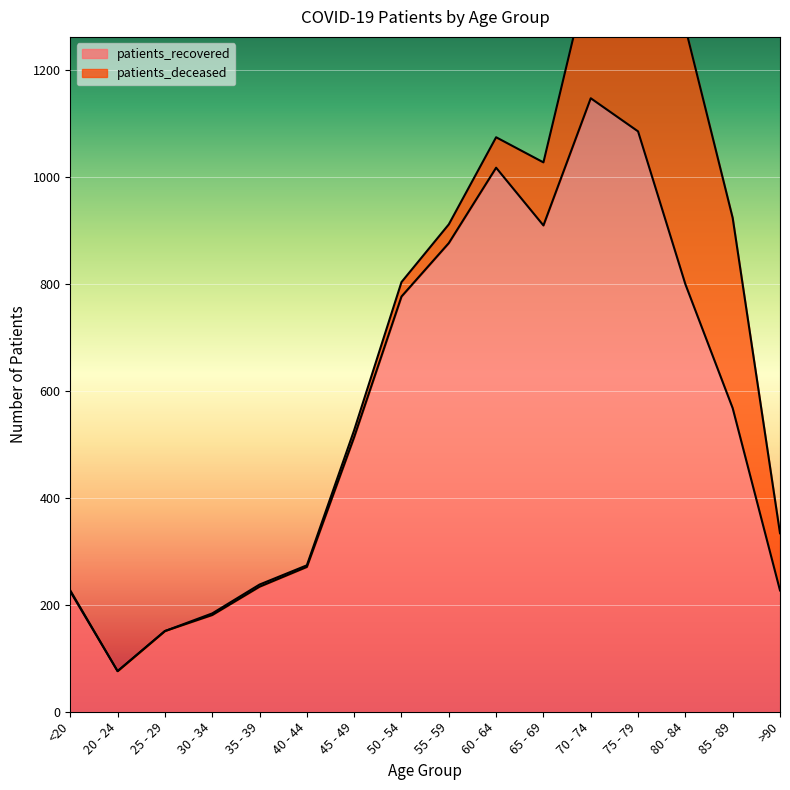

List the labels in order of value, largest first.

70 - 74, 75 - 79, 60 - 64, 65 - 69, 55 - 59, 80 - 84, 50 - 54, 85 - 89, 45 - 49, 40 - 44, 35 - 39, >90, <20, 30 - 34, 25 - 29, 20 - 24